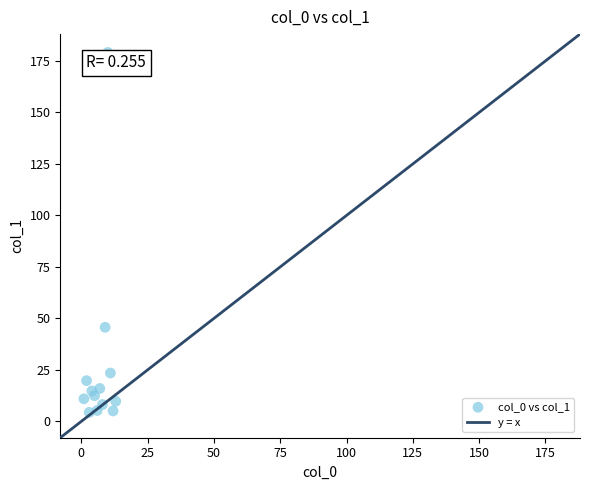

What Y value in the scatter plot is closest to 91?

45.7